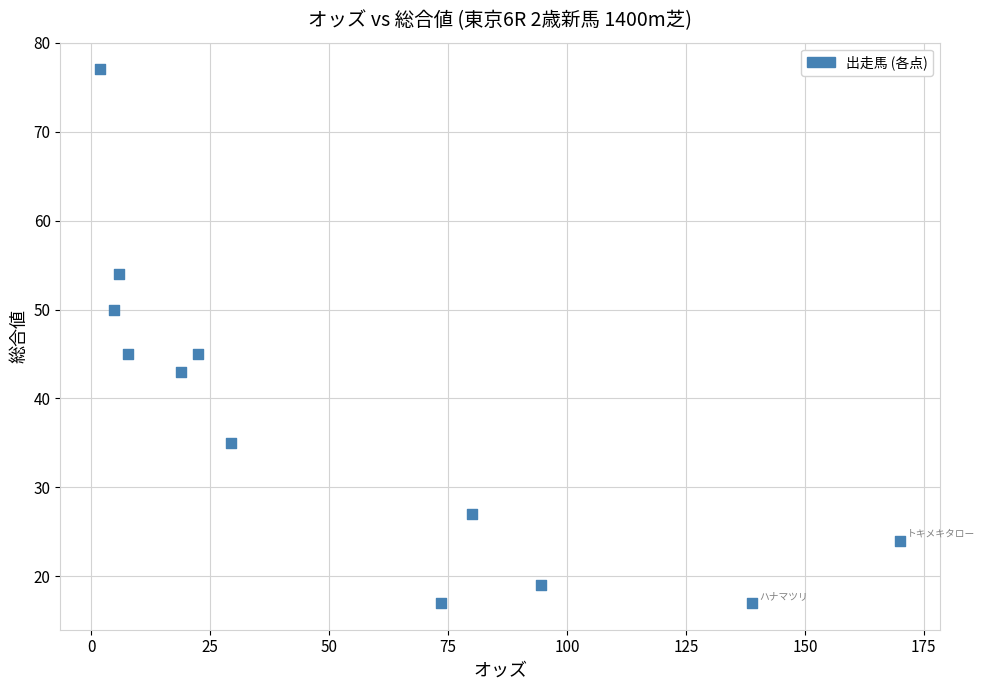

What is the average Y value?

38